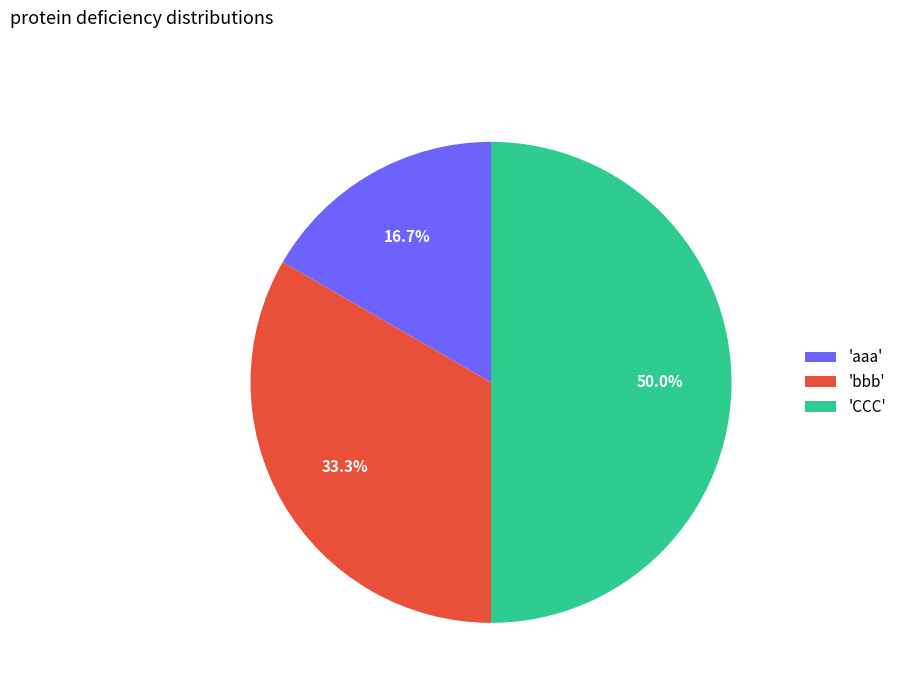

What is the total percentage of 'bbb' and 'CCC'?

83.3%